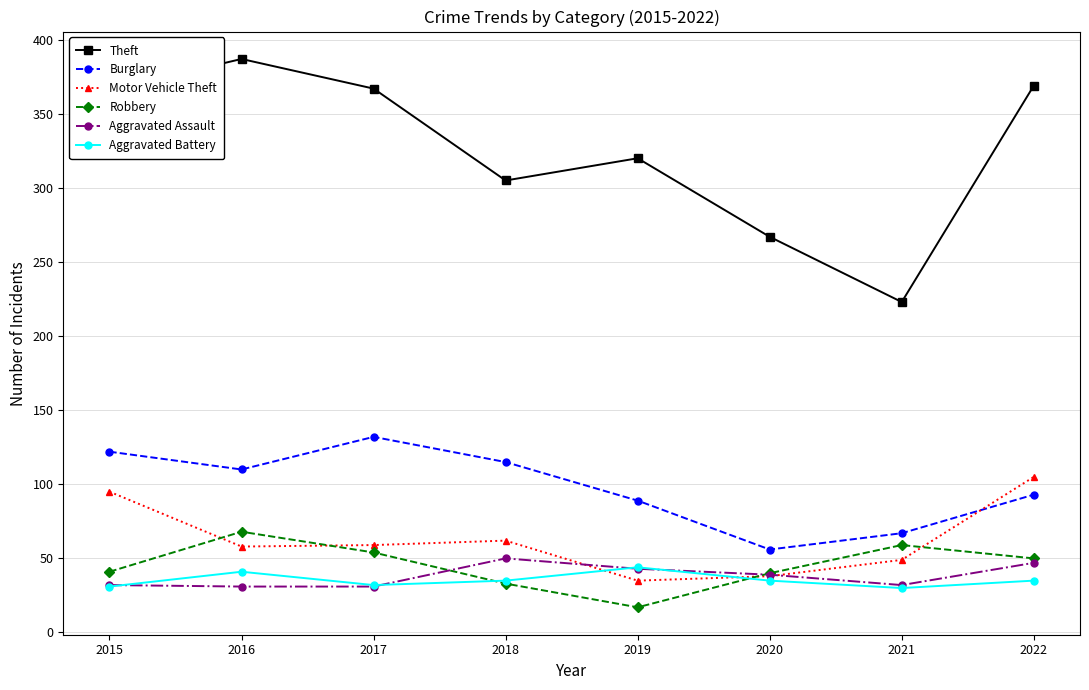

At which label does Robbery reach its peak?

2016